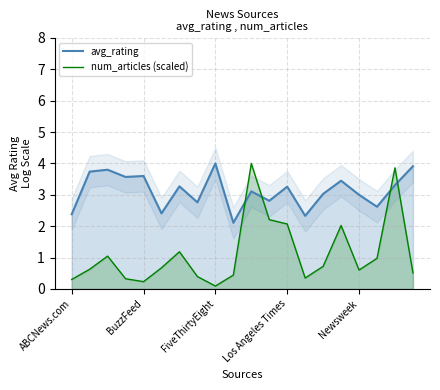

True or false: avg_rating and num_articles (scaled) intersect in this chart.

True